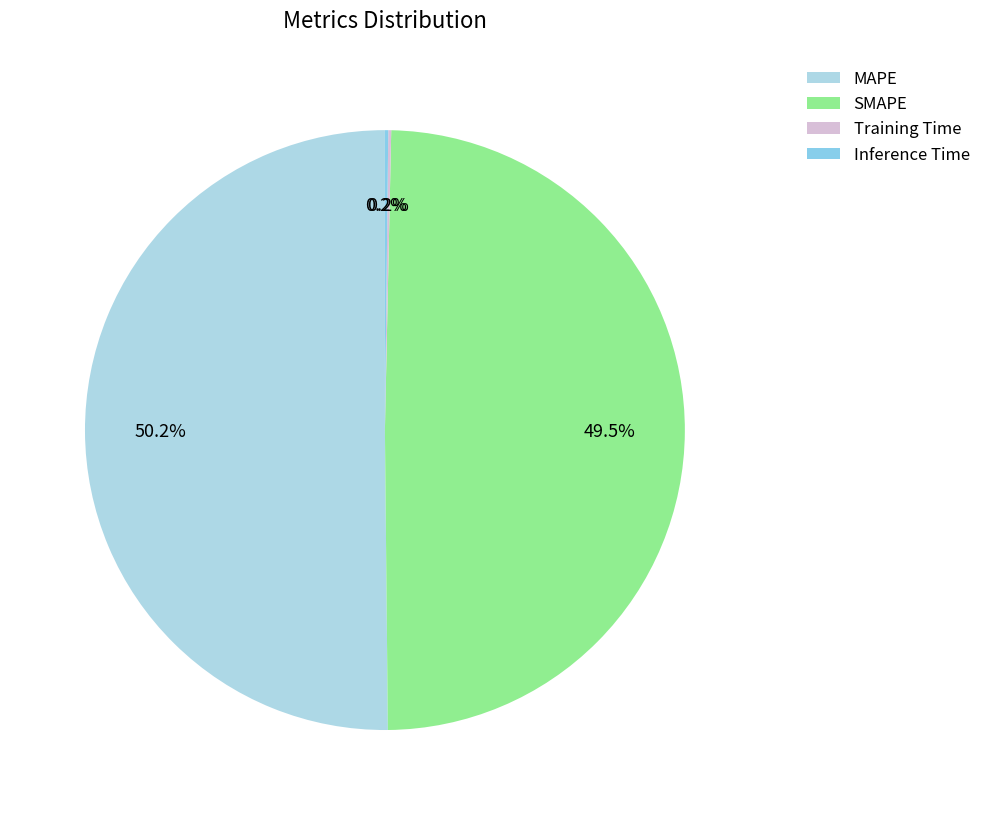

What percentage is the MAPE slice, to the nearest percent?

50%